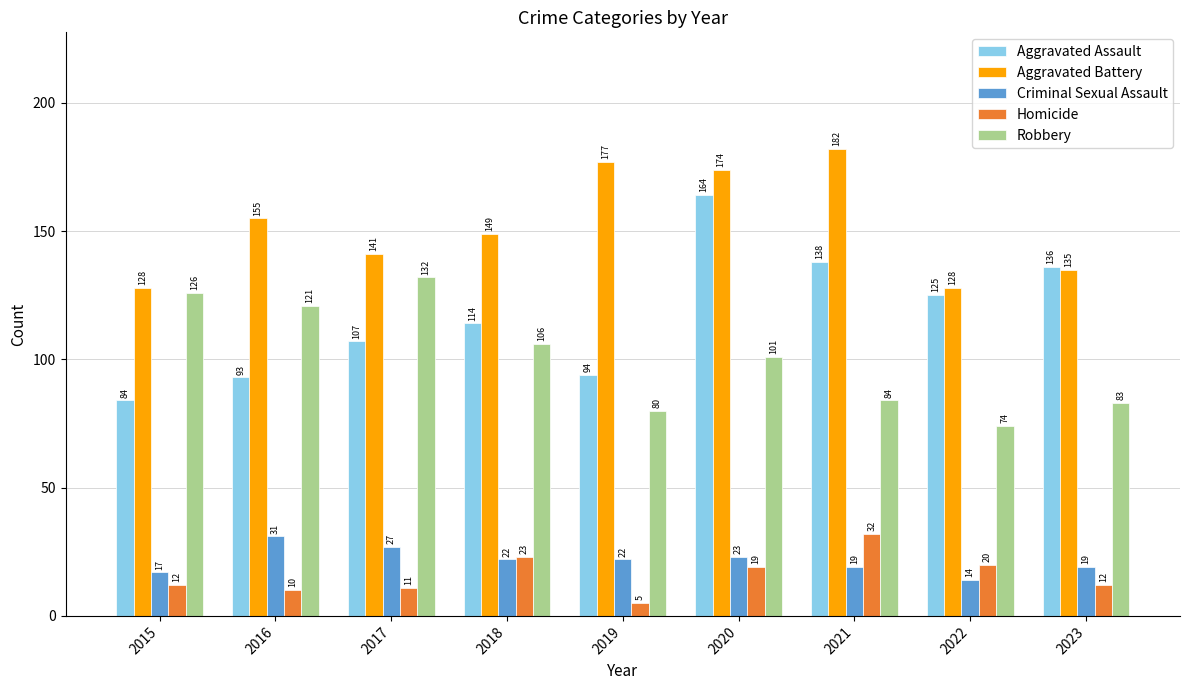

True or false: Aggravated Assault has a value of 135 at 2019.

False